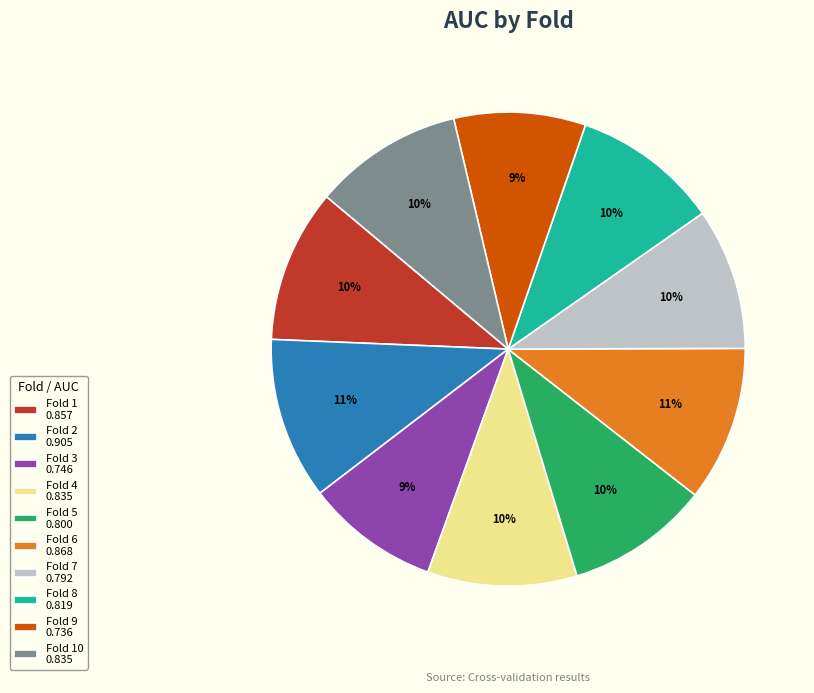

To the nearest percent, what is the difference between the largest and smallest slice percentages?

2%